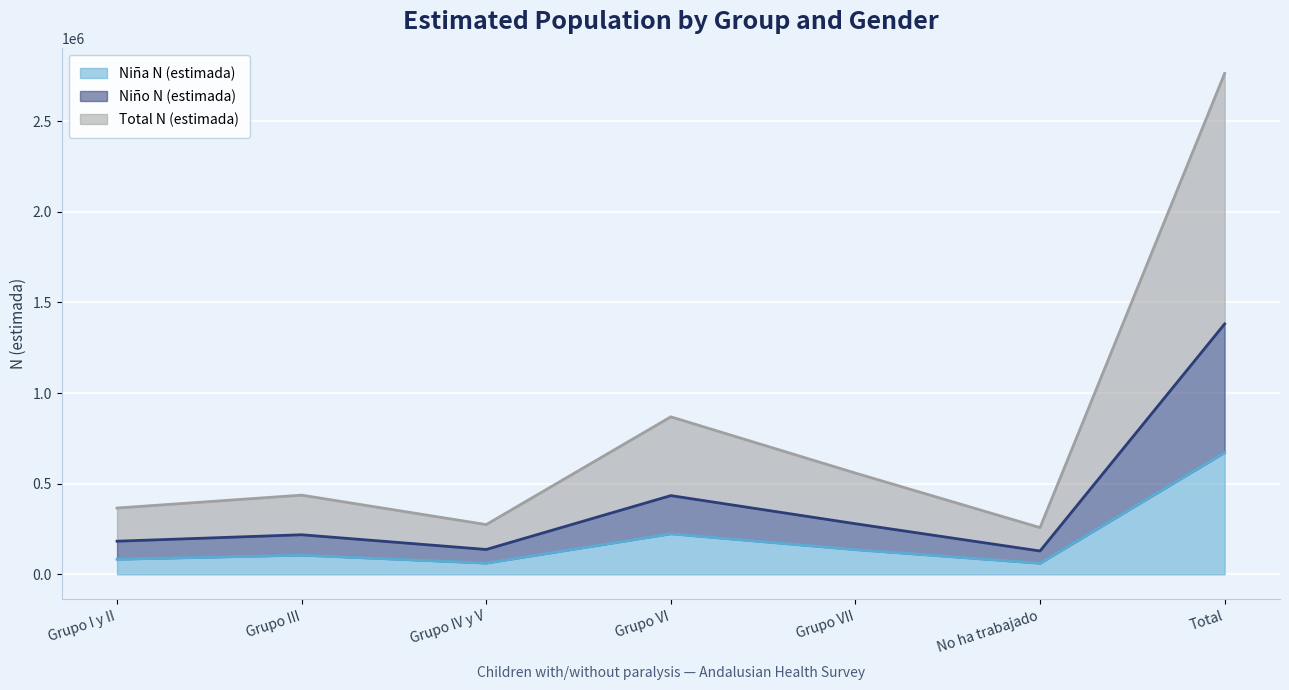

True or false: Niña N (estimada) and Total N (estimada) cross at least once.

False